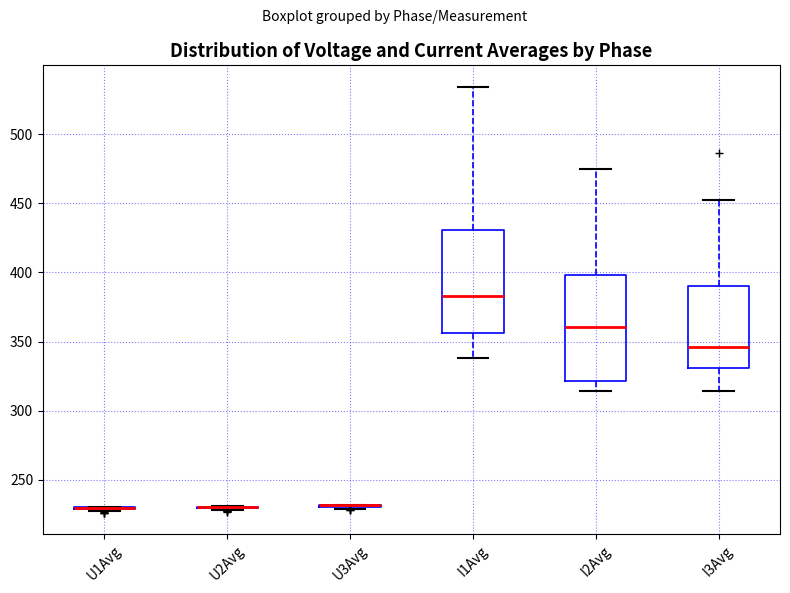

Reading left to right, read every box against the y-axis: the position of its median line, the range the box covers, and the ends of its whiskers. The values are not printed on the chart, so give them approximately, as read against the axis.

U1Avg: box collapsed to a line at 230, whiskers 225 to 230
U2Avg: box collapsed to a line at 230, whiskers 230 to 230
U3Avg: box collapsed to a line at 230, whiskers 230 to 230
I1Avg: median 385, box 355 to 430, whiskers 340 to 535
I2Avg: median 360, box 320 to 400, whiskers 315 to 475
I3Avg: median 345, box 330 to 390, whiskers 315 to 455